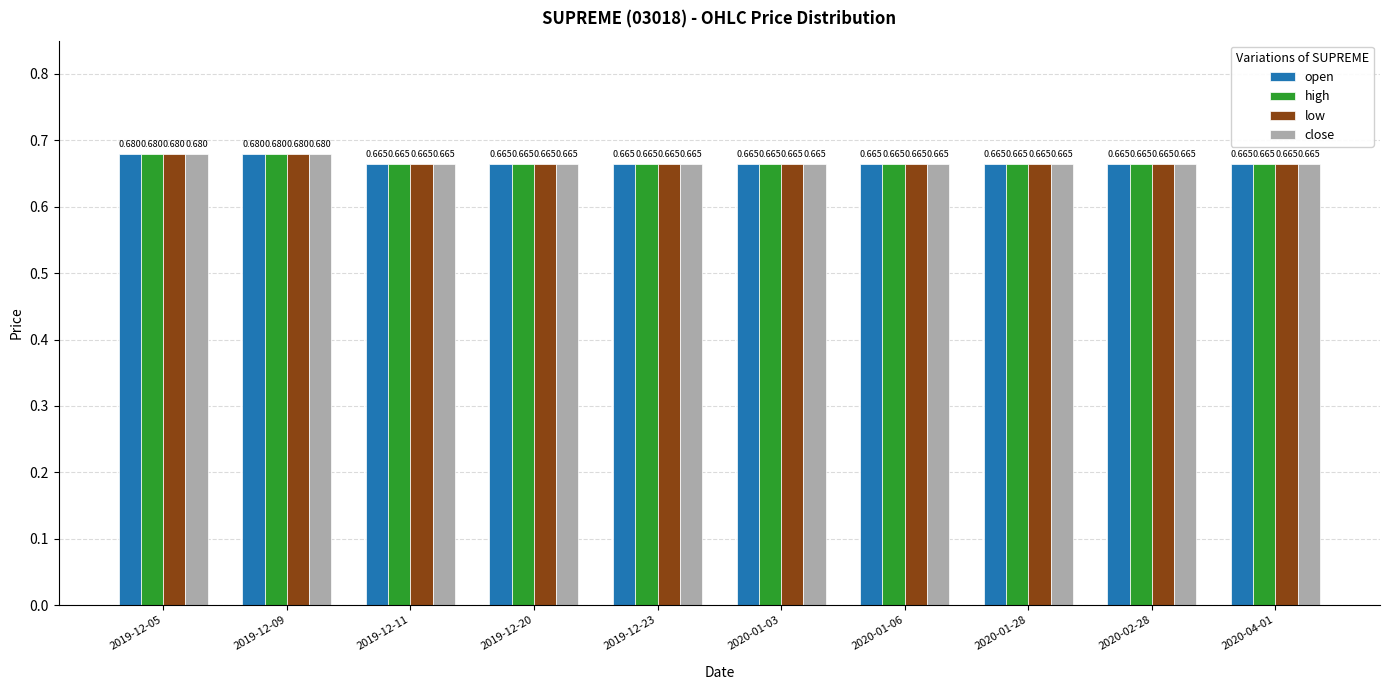

Reading left to right, transcribe all the data shown in this chart.

open: 2019-12-05=0.7	2019-12-09=0.7	2019-12-11=0.7	2019-12-20=0.7	2019-12-23=0.7	2020-01-03=0.7	2020-01-06=0.7	2020-01-28=0.7	2020-02-28=0.7	2020-04-01=0.7
high: 2019-12-05=0.7	2019-12-09=0.7	2019-12-11=0.7	2019-12-20=0.7	2019-12-23=0.7	2020-01-03=0.7	2020-01-06=0.7	2020-01-28=0.7	2020-02-28=0.7	2020-04-01=0.7
low: 2019-12-05=0.7	2019-12-09=0.7	2019-12-11=0.7	2019-12-20=0.7	2019-12-23=0.7	2020-01-03=0.7	2020-01-06=0.7	2020-01-28=0.7	2020-02-28=0.7	2020-04-01=0.7
close: 2019-12-05=0.7	2019-12-09=0.7	2019-12-11=0.7	2019-12-20=0.7	2019-12-23=0.7	2020-01-03=0.7	2020-01-06=0.7	2020-01-28=0.7	2020-02-28=0.7	2020-04-01=0.7